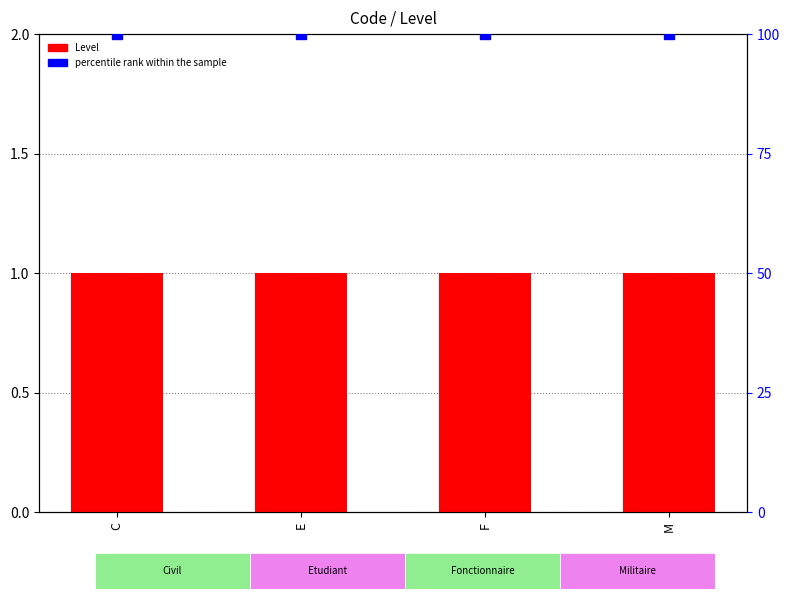

At how many categories does at least one series exceed 67?

4